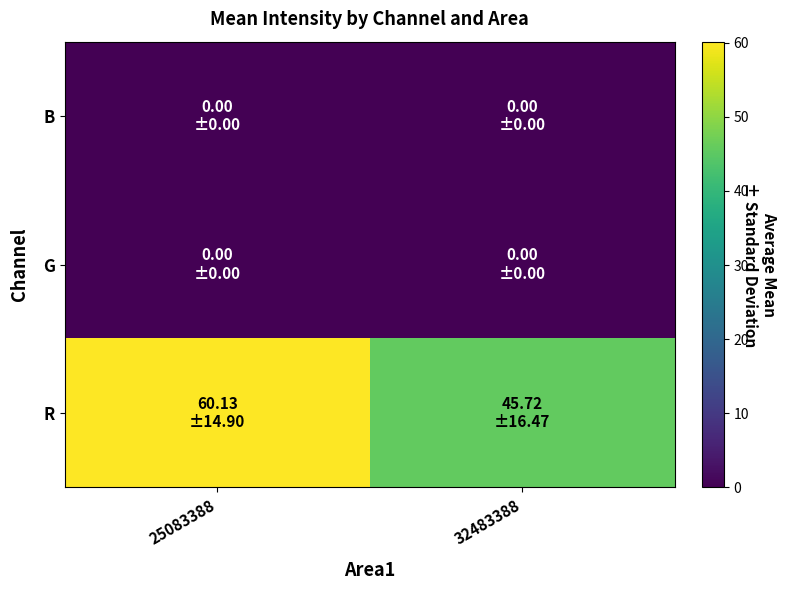

Reading right to left, what are all the values shown in this chart?

B: 32483388=0.0	25083388=0.0
G: 32483388=0.0	25083388=0.0
R: 32483388=45.7	25083388=60.1